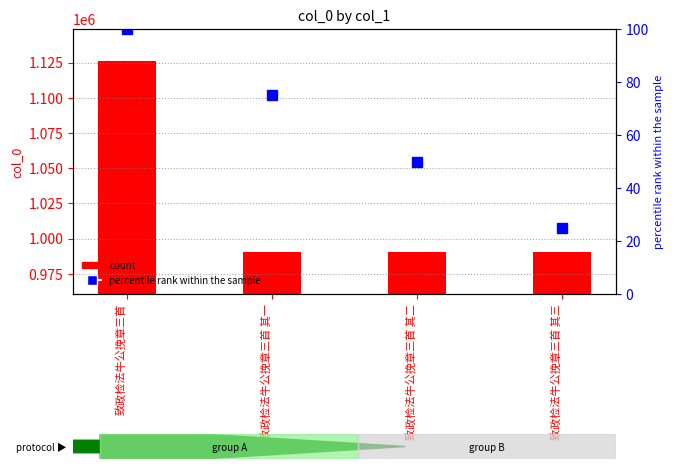

Which label corresponds to the largest value in the chart?

致政检法牛公挽章三首